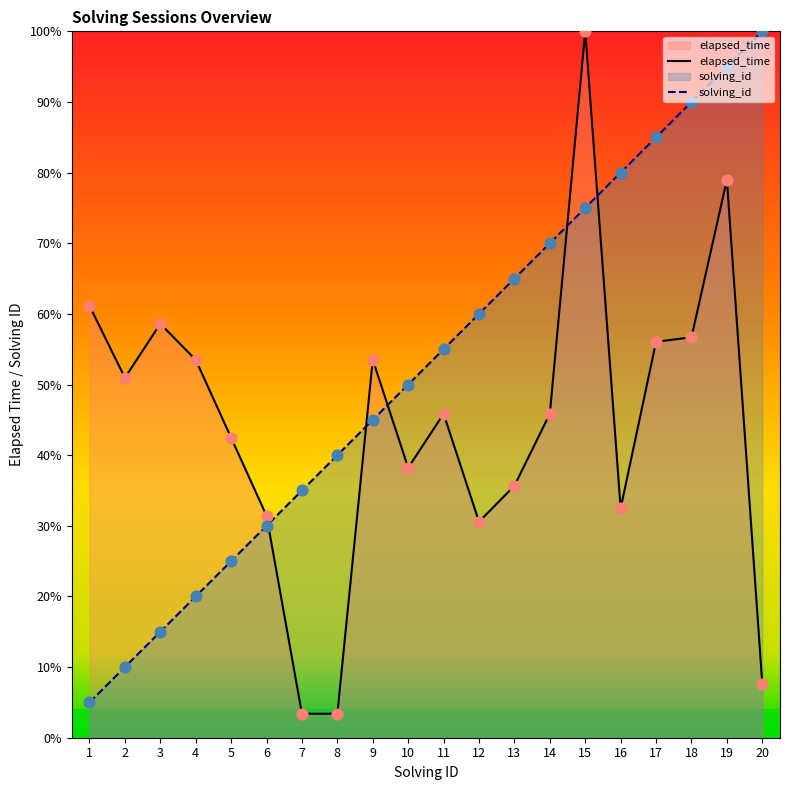

What are all the series names shown in the legend?

solving_id, elapsed_time